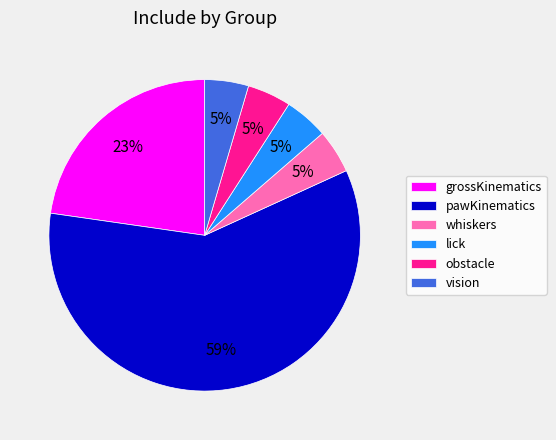

How many slices are in this pie chart?

6